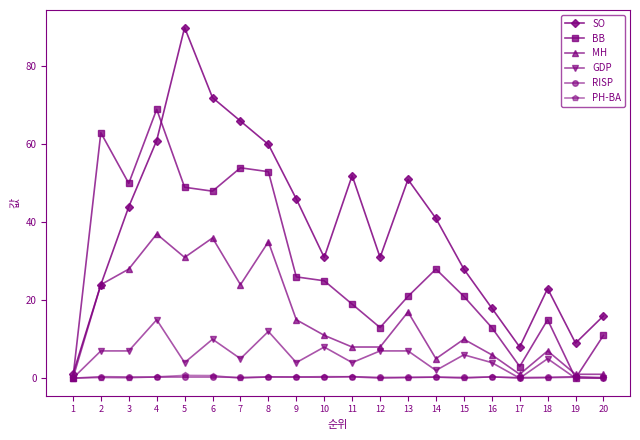

Between 2 and 12, which series saw the biggest shift?

BB